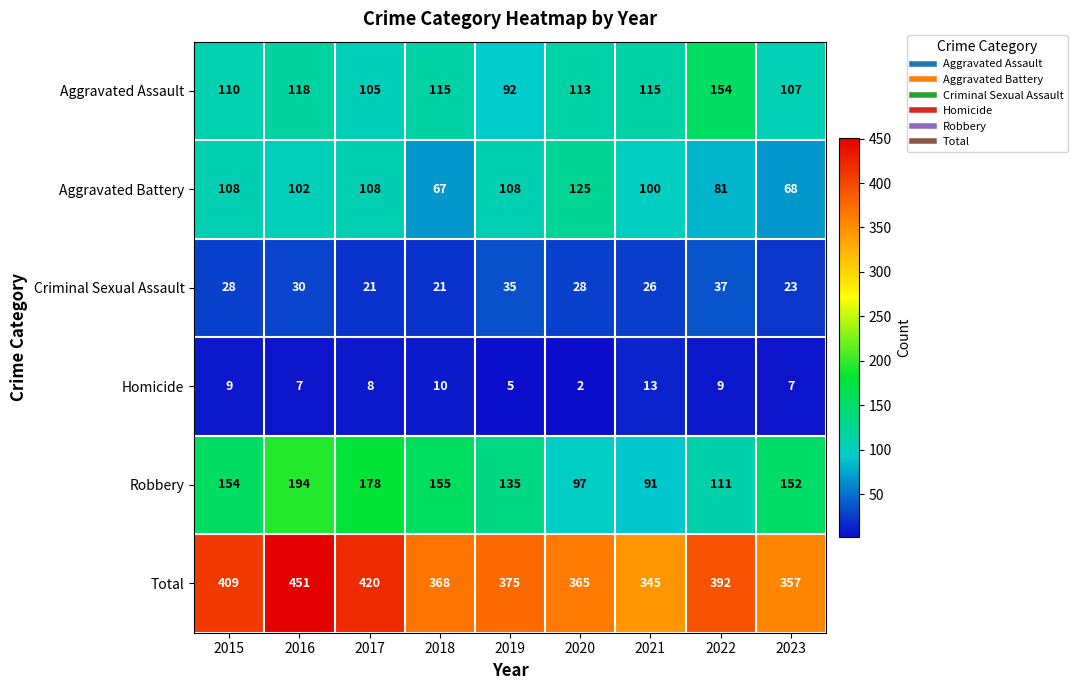

Which category has the lowest value across all series?

2020